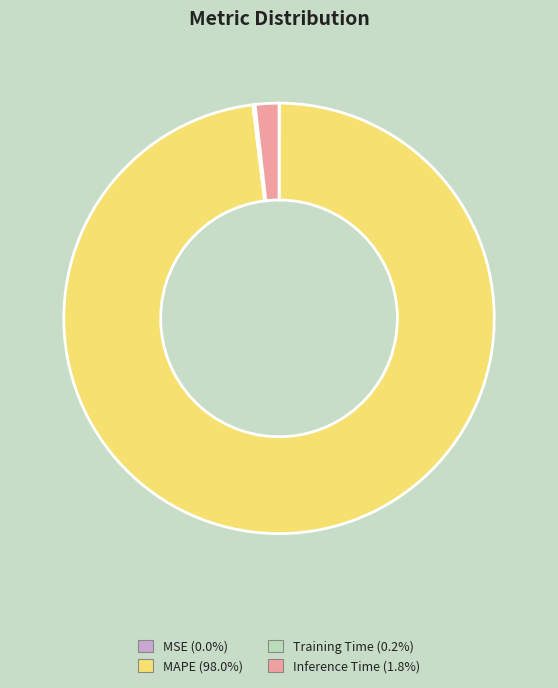

Which has a higher value, Inference Time or MAPE?

MAPE